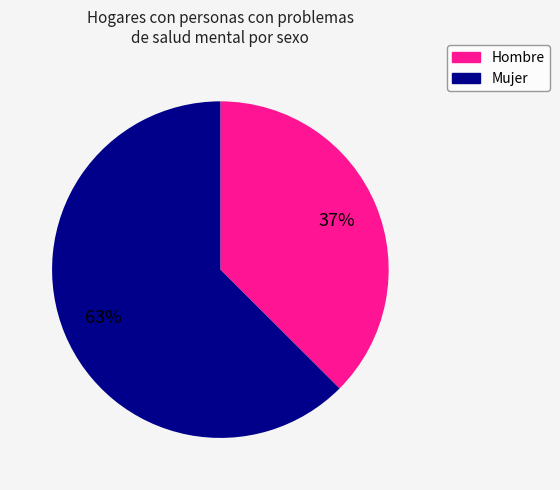

To the nearest percent, what is the combined percentage of Hombre and Mujer?

100%